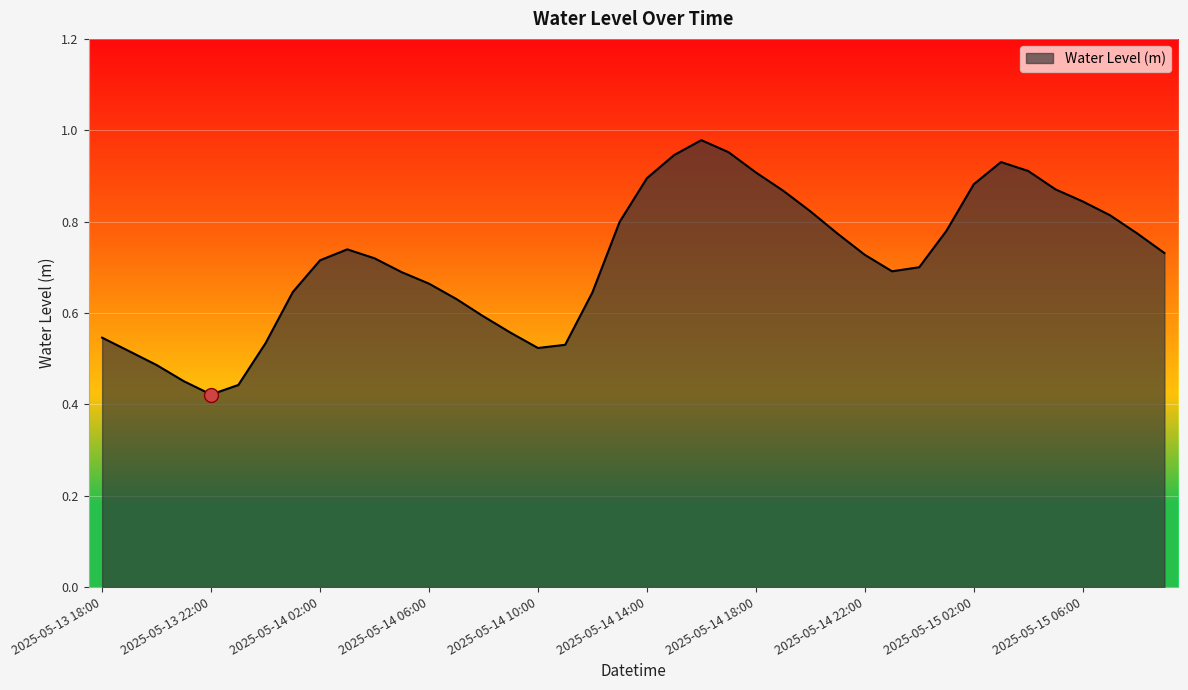

At which label is the value closest to 0?

2025-05-13 22:00